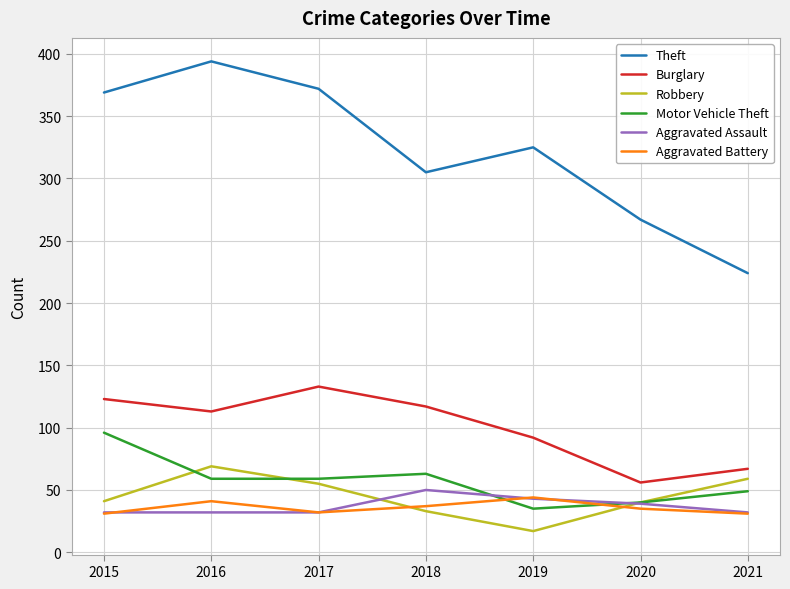

How many interior local peaks does the Robbery series have?

1